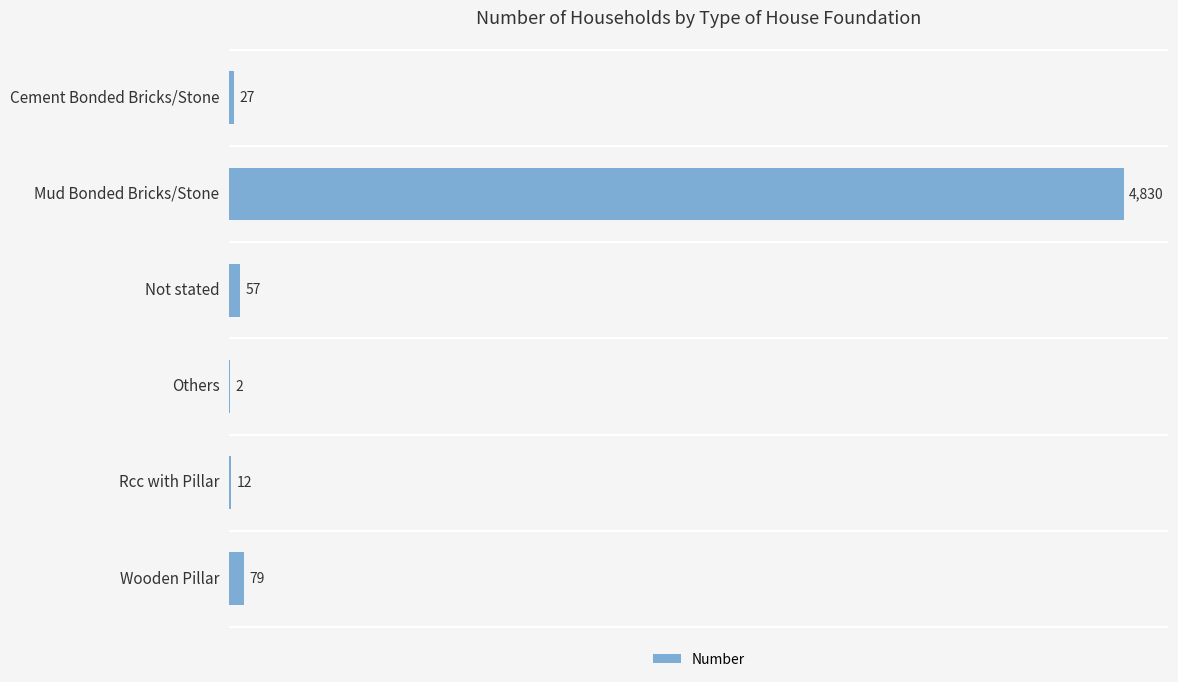

Is it true that the value at Mud Bonded Bricks/Stone is 4830?

True